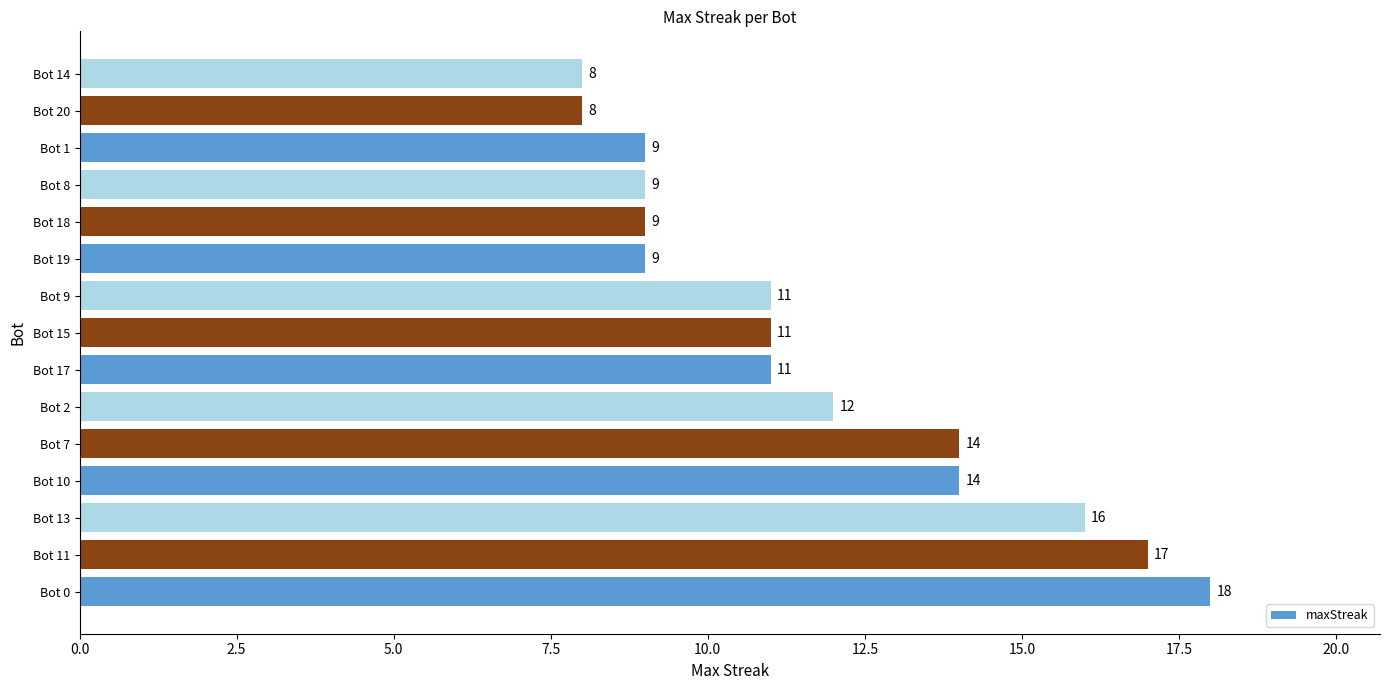

Reading bottom to top, list all the values displayed in this chart.

18	17	16	14	14	12	11	11	11	9	9	9	9	8	8